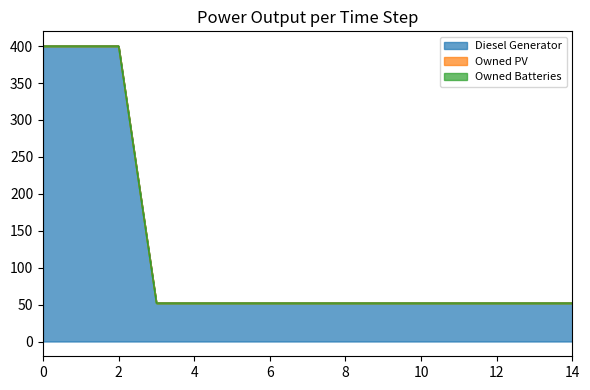

How many data points in Diesel Generator are above 52?

3